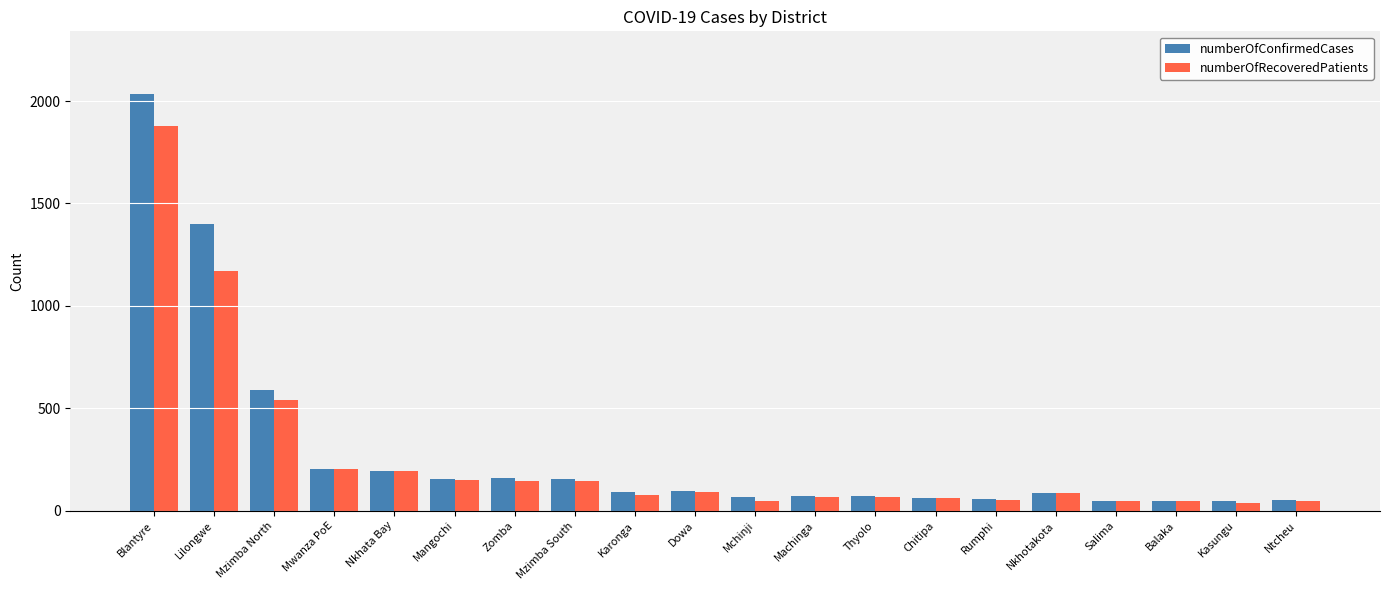

What is the total value across all series at Nkhotakota?

171